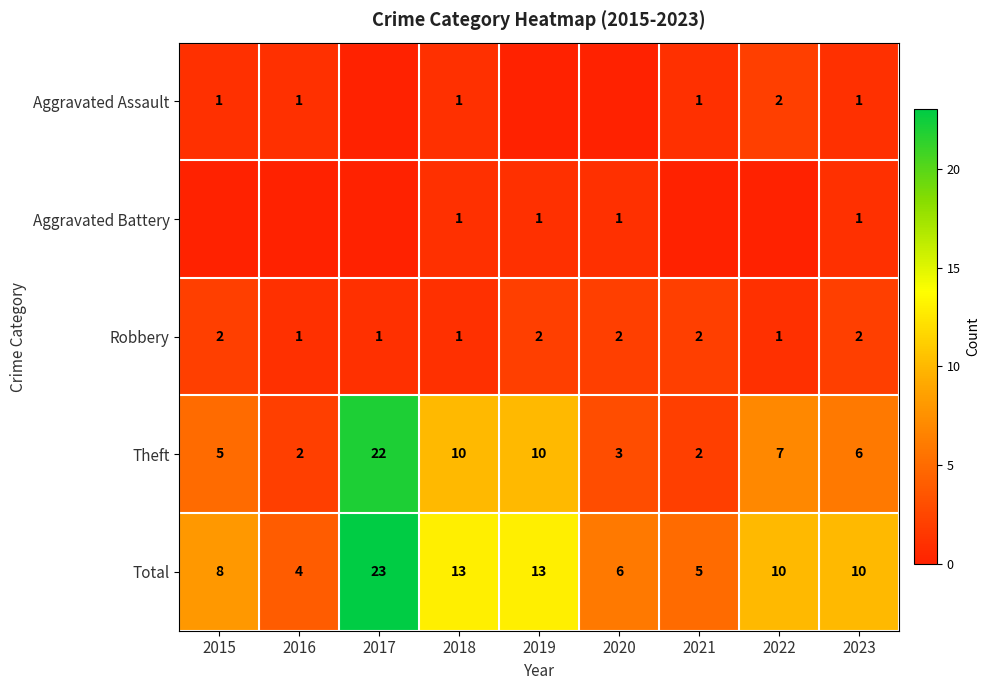

What is the minimum value for Total?

4